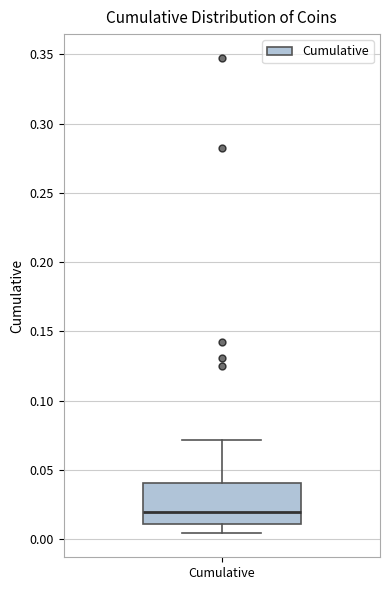

Transcribe this box plot: give where the median line is, the range the box spans, and where the two whiskers end, as read against the y-axis. The values are not printed on the chart, so give them approximately, as read against the axis.

median 0.020, box 0.010 to 0.040, whiskers 0.005 to 0.070